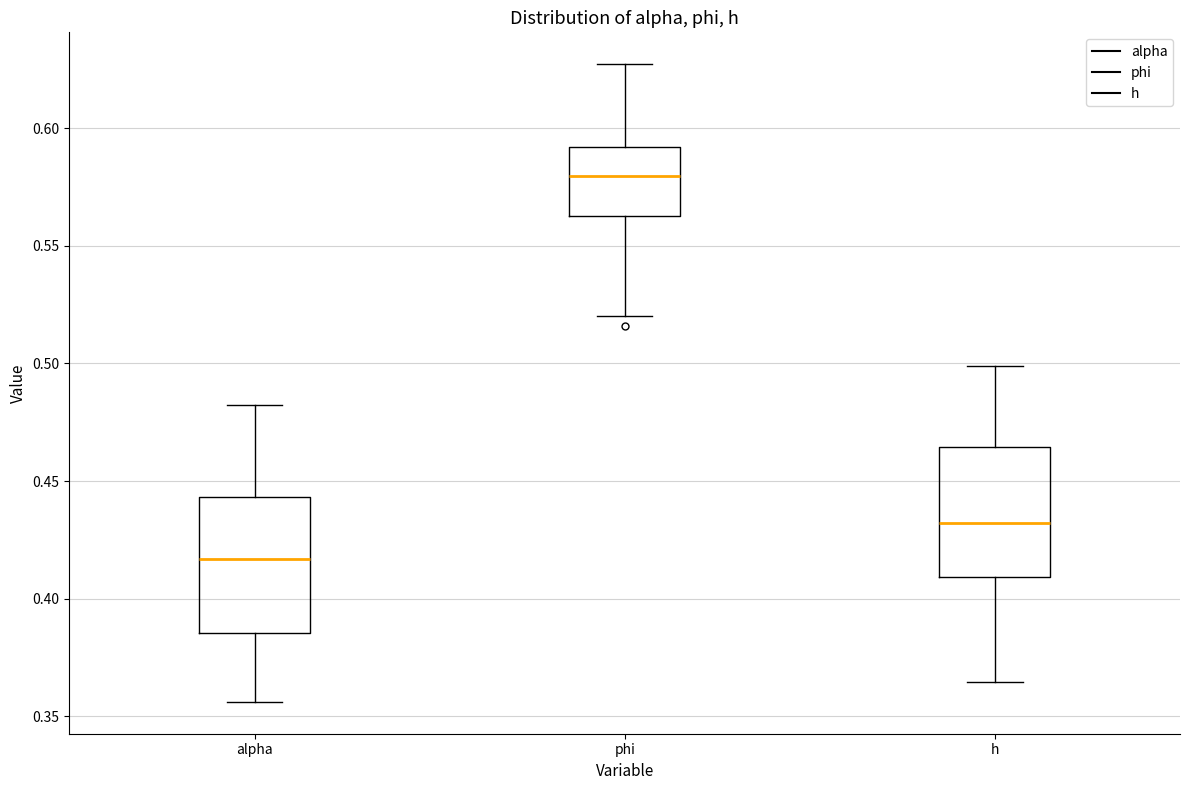

Where is the upper edge of the box for h on the y-axis? The values are not printed on the chart, so give them approximately, as read against the axis.

0.465